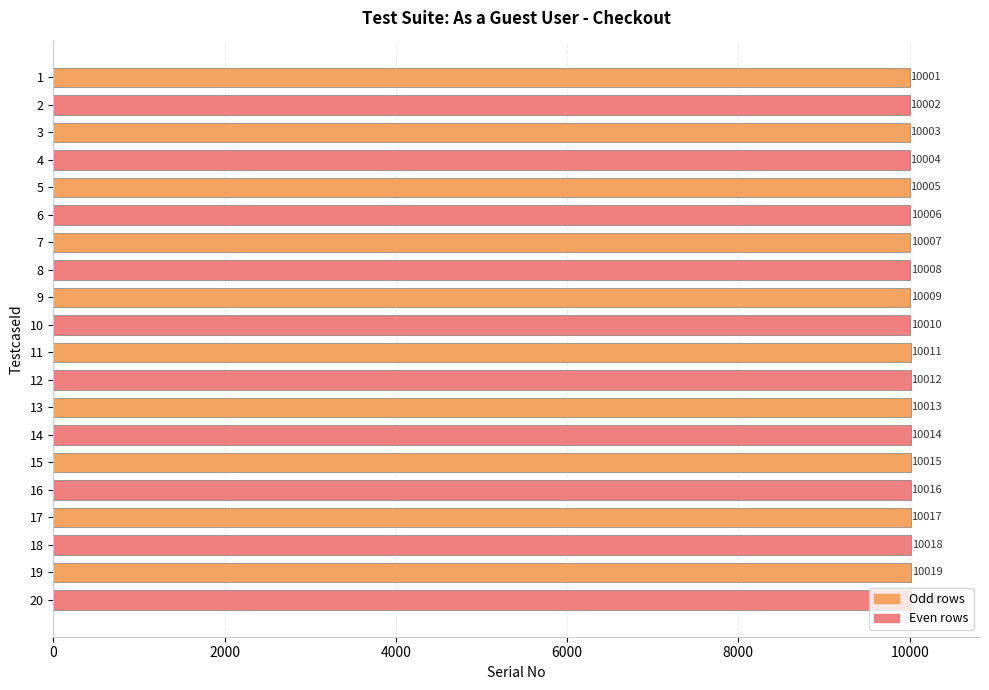

How many data points are less than 10011?

10